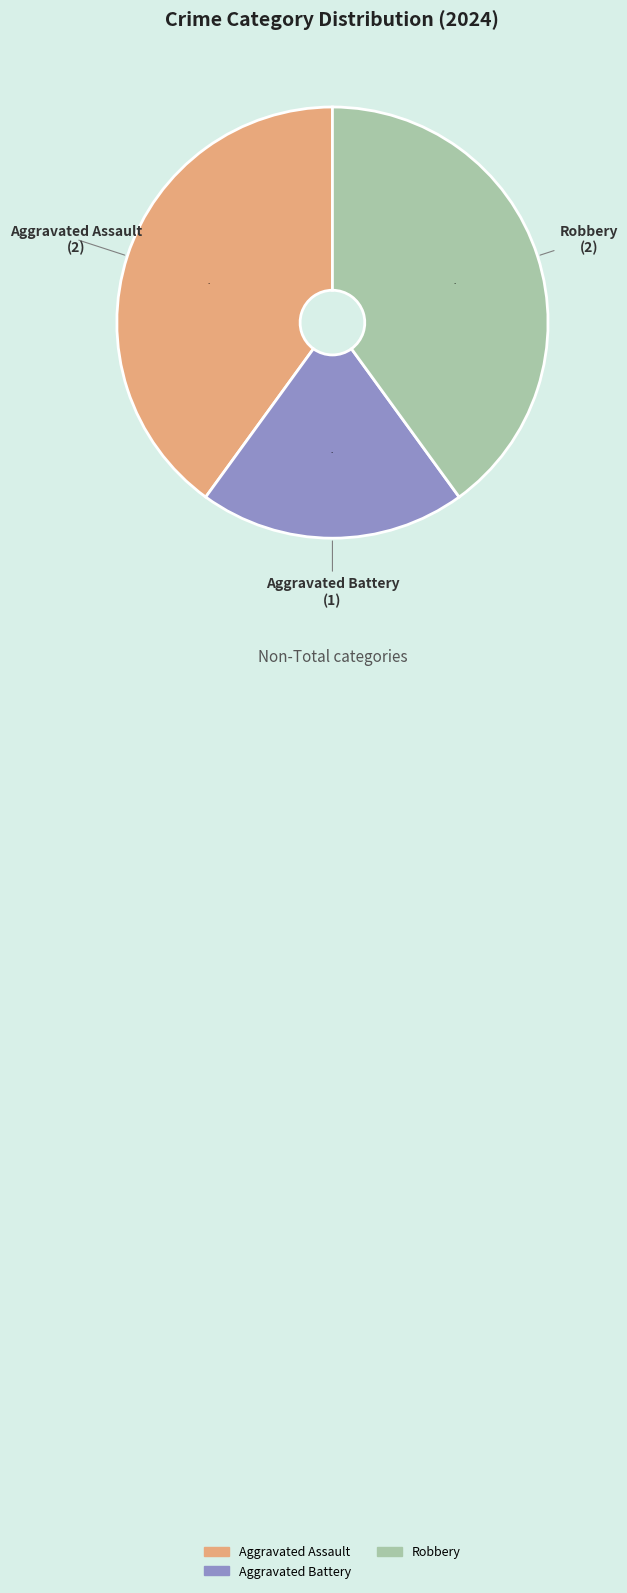

Which category has the smallest portion of the pie?

Aggravated Battery